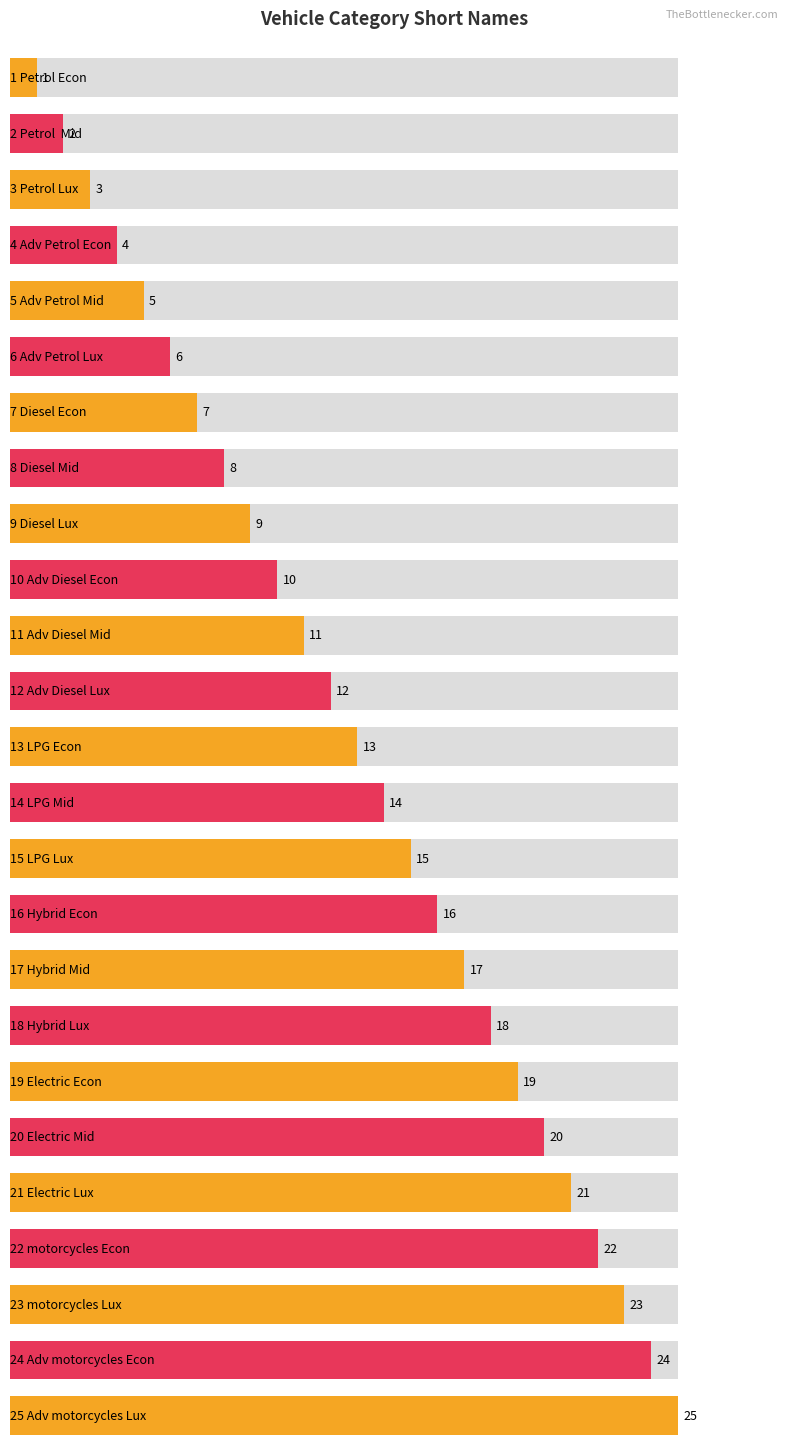

At which label is the value closest to 13?

13 LPG Econ